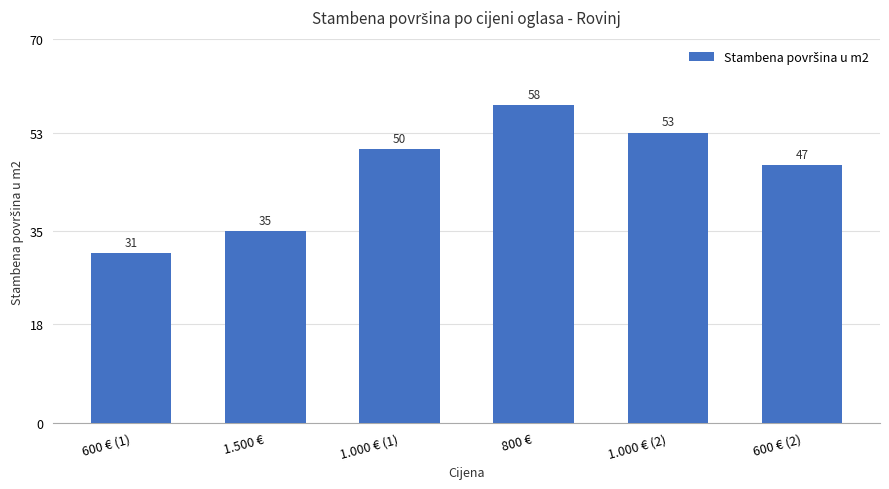

What is the ratio of the value at 1.500 € to the value at 600 € (1)?

1.1